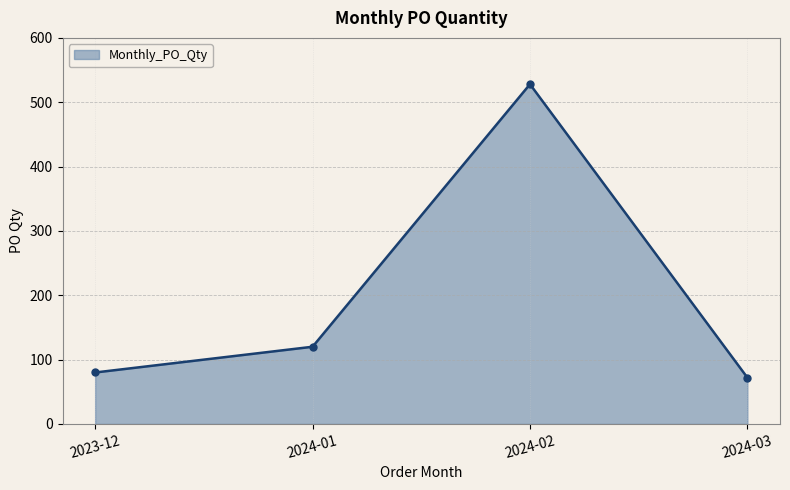

How many data points are less than 120?

2